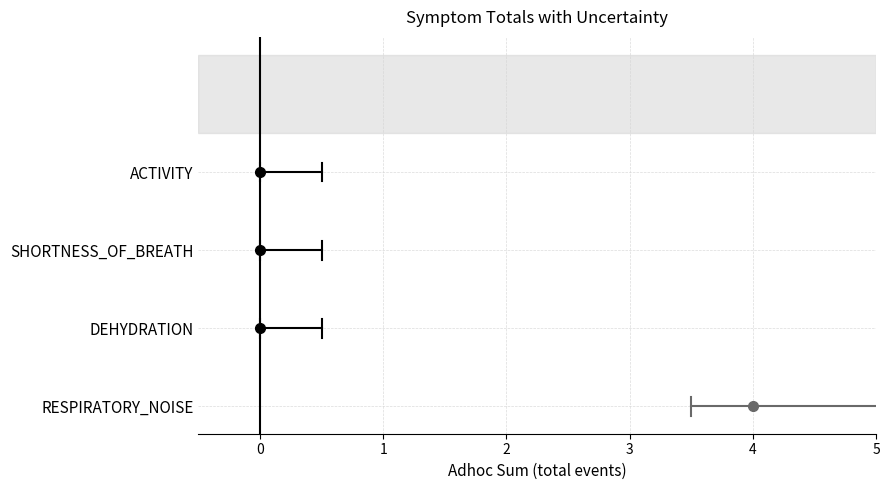

How many lines are shown in the chart?

4